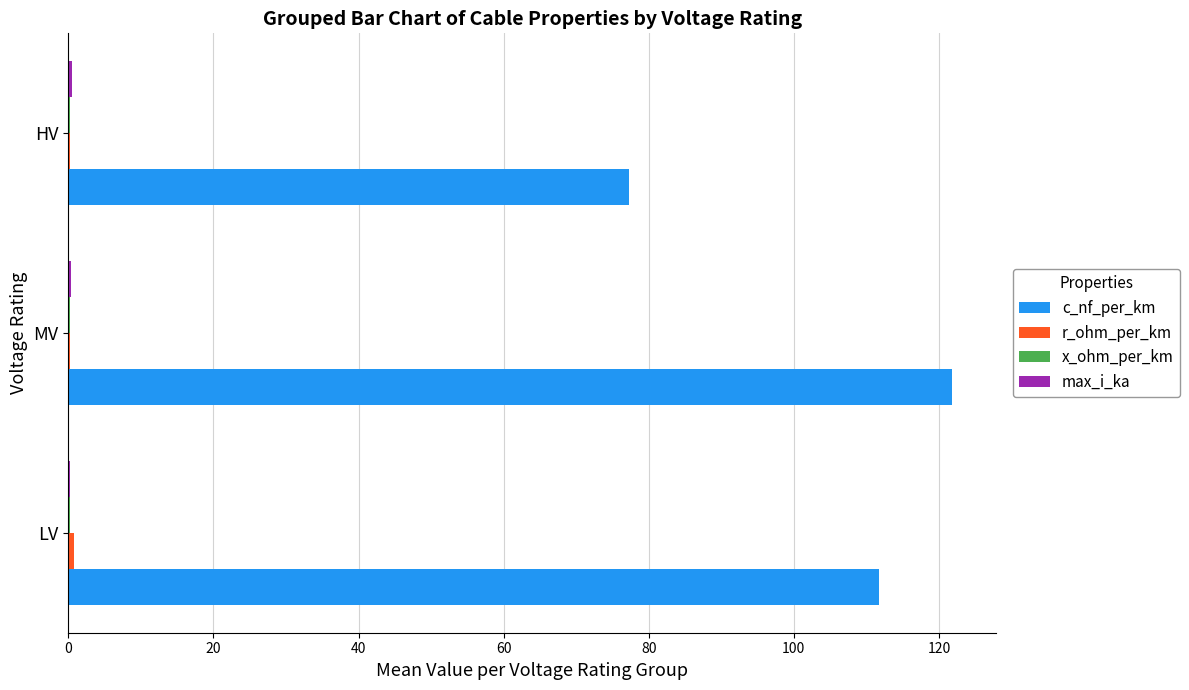

Which series has the largest total across all categories?

c_nf_per_km